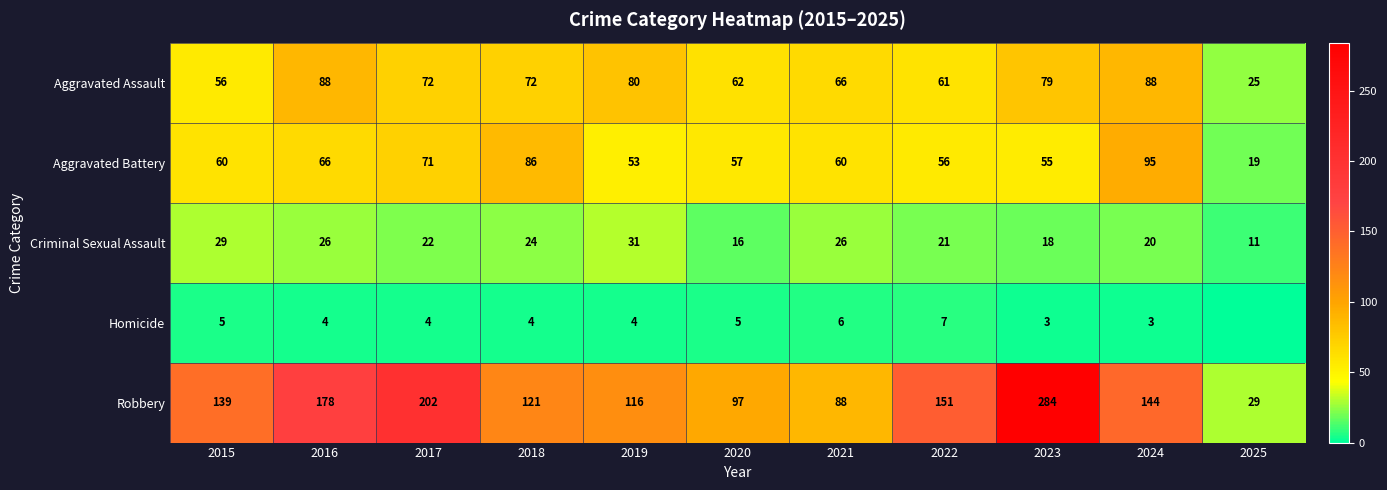

At which category is the sum across all series the highest?

2023